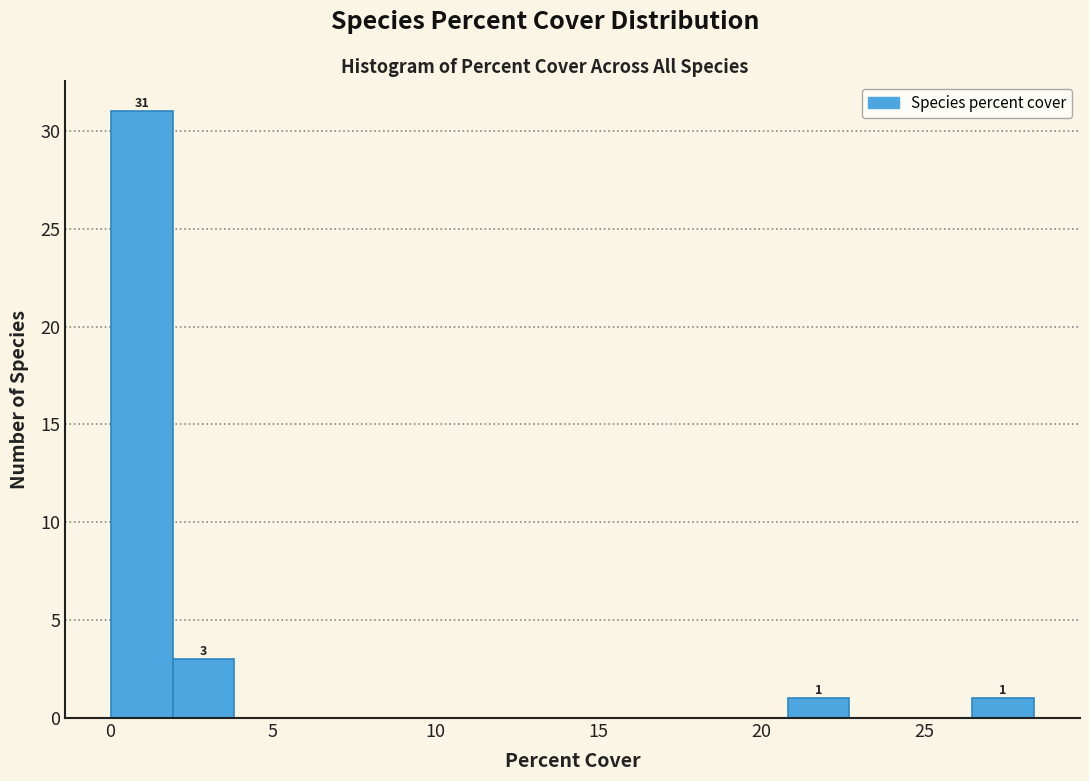

Read against the x-axis, roughly where is the centre of the tallest bar?

1.0